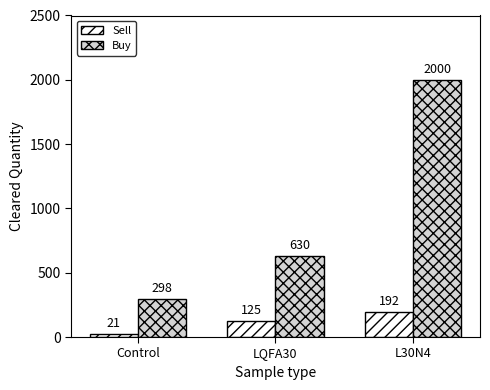

At L30N4, list the series in order from smallest to largest.

Sell, Buy